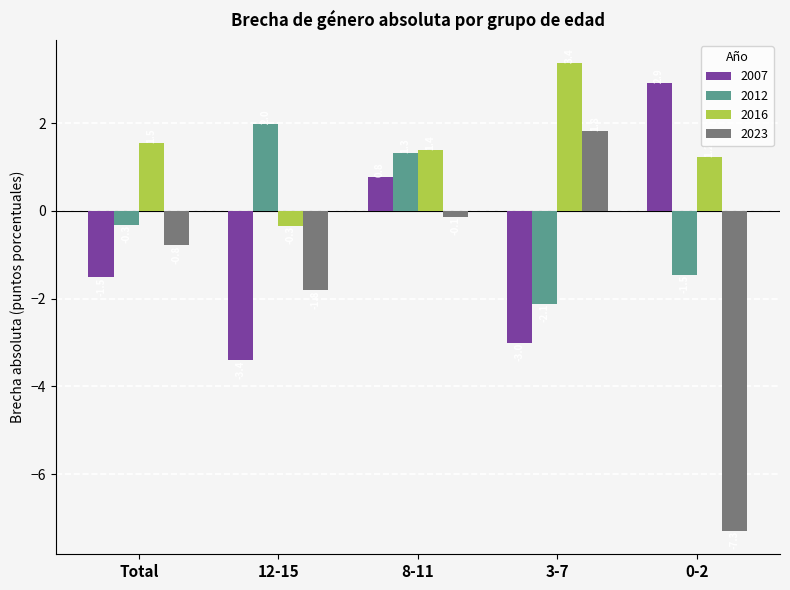

How many bars are there in each group?

4